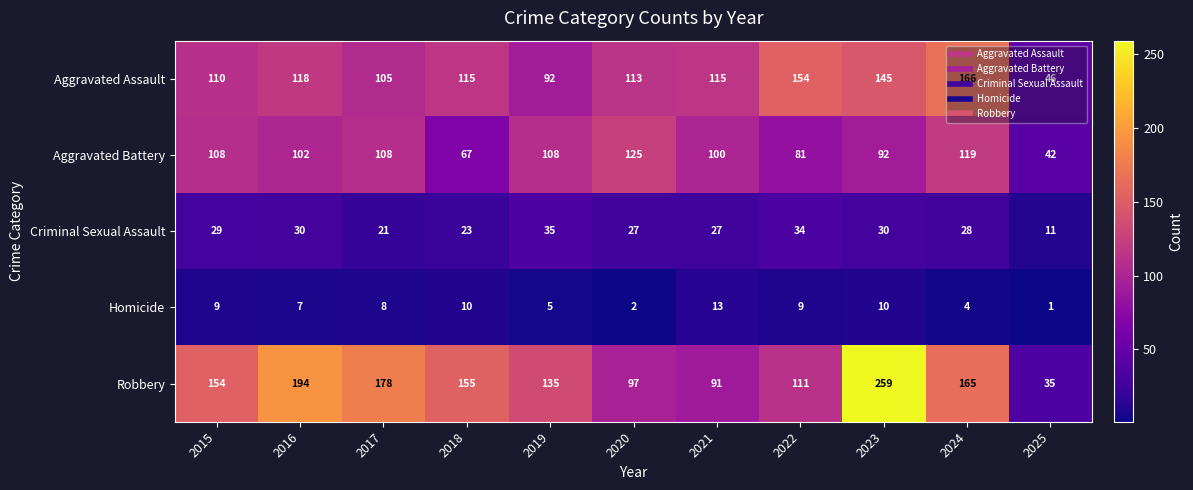

What is the sum of the Aggravated Assault values at 2018 and 2021?

230